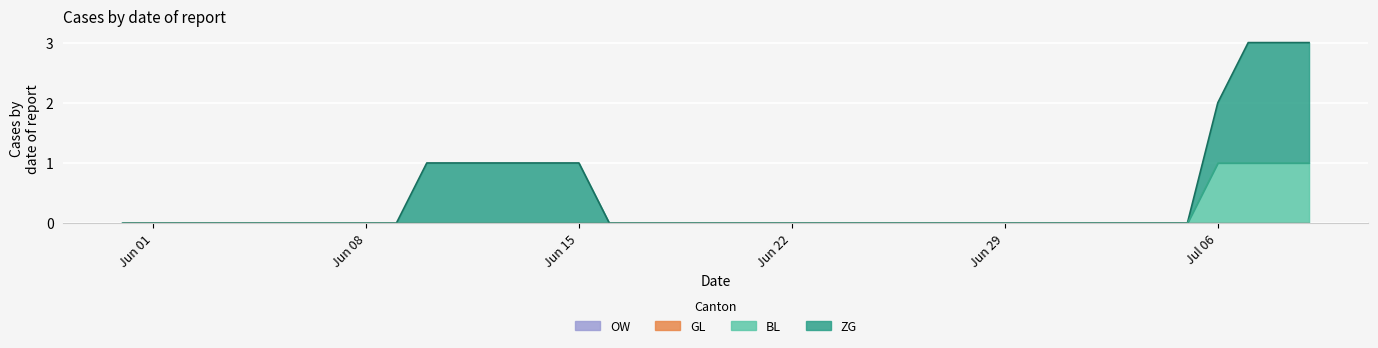

Reading right to left, what are all the values shown in this chart?

ZG: 2020-07-09=2	2020-07-08=2	2020-07-07=2	2020-07-06=1	2020-07-05=0	2020-07-04=0	2020-07-03=0	2020-07-02=0	2020-07-01=0	2020-06-30=0	2020-06-29=0	2020-06-28=0	2020-06-27=0	2020-06-26=0	2020-06-25=0	2020-06-24=0	2020-06-23=0	2020-06-22=0	2020-06-21=0	2020-06-20=0	2020-06-19=0	2020-06-18=0	2020-06-17=0	2020-06-16=0	2020-06-15=1	2020-06-14=1	2020-06-13=1	2020-06-12=1	2020-06-11=1	2020-06-10=1	2020-06-09=0	2020-06-08=0	2020-06-07=0	2020-06-06=0	2020-06-05=0	2020-06-04=0	2020-06-03=0	2020-06-02=0	2020-06-01=0	2020-05-31=0
BL: 2020-07-09=1	2020-07-08=1	2020-07-07=1	2020-07-06=1	2020-07-05=0	2020-07-04=0	2020-07-03=0	2020-07-02=0	2020-07-01=0	2020-06-30=0	2020-06-29=0	2020-06-28=0	2020-06-27=0	2020-06-26=0	2020-06-25=0	2020-06-24=0	2020-06-23=0	2020-06-22=0	2020-06-21=0	2020-06-20=0	2020-06-19=0	2020-06-18=0	2020-06-17=0	2020-06-16=0	2020-06-15=0	2020-06-14=0	2020-06-13=0	2020-06-12=0	2020-06-11=0	2020-06-10=0	2020-06-09=0	2020-06-08=0	2020-06-07=0	2020-06-06=0	2020-06-05=0	2020-06-04=0	2020-06-03=0	2020-06-02=0	2020-06-01=0	2020-05-31=0
GL: 2020-07-09=0	2020-07-08=0	2020-07-07=0	2020-07-06=0	2020-07-05=0	2020-07-04=0	2020-07-03=0	2020-07-02=0	2020-07-01=0	2020-06-30=0	2020-06-29=0	2020-06-28=0	2020-06-27=0	2020-06-26=0	2020-06-25=0	2020-06-24=0	2020-06-23=0	2020-06-22=0	2020-06-21=0	2020-06-20=0	2020-06-19=0	2020-06-18=0	2020-06-17=0	2020-06-16=0	2020-06-15=0	2020-06-14=0	2020-06-13=0	2020-06-12=0	2020-06-11=0	2020-06-10=0	2020-06-09=0	2020-06-08=0	2020-06-07=0	2020-06-06=0	2020-06-05=0	2020-06-04=0	2020-06-03=0	2020-06-02=0	2020-06-01=0	2020-05-31=0
OW: 2020-07-09=0	2020-07-08=0	2020-07-07=0	2020-07-06=0	2020-07-05=0	2020-07-04=0	2020-07-03=0	2020-07-02=0	2020-07-01=0	2020-06-30=0	2020-06-29=0	2020-06-28=0	2020-06-27=0	2020-06-26=0	2020-06-25=0	2020-06-24=0	2020-06-23=0	2020-06-22=0	2020-06-21=0	2020-06-20=0	2020-06-19=0	2020-06-18=0	2020-06-17=0	2020-06-16=0	2020-06-15=0	2020-06-14=0	2020-06-13=0	2020-06-12=0	2020-06-11=0	2020-06-10=0	2020-06-09=0	2020-06-08=0	2020-06-07=0	2020-06-06=0	2020-06-05=0	2020-06-04=0	2020-06-03=0	2020-06-02=0	2020-06-01=0	2020-05-31=0